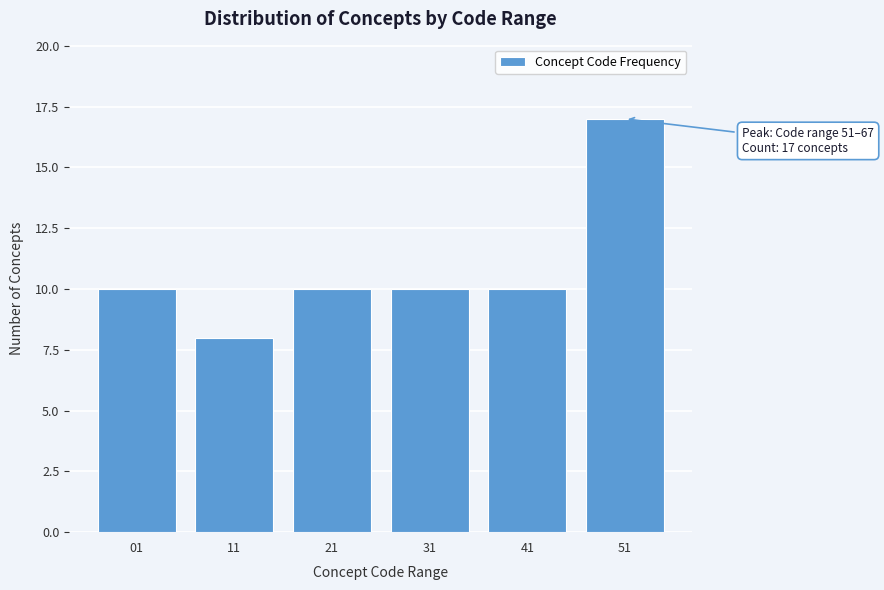

Reading left to right, list all the values displayed in this chart.

01=10	11=8	21=10	31=10	41=10	51=17